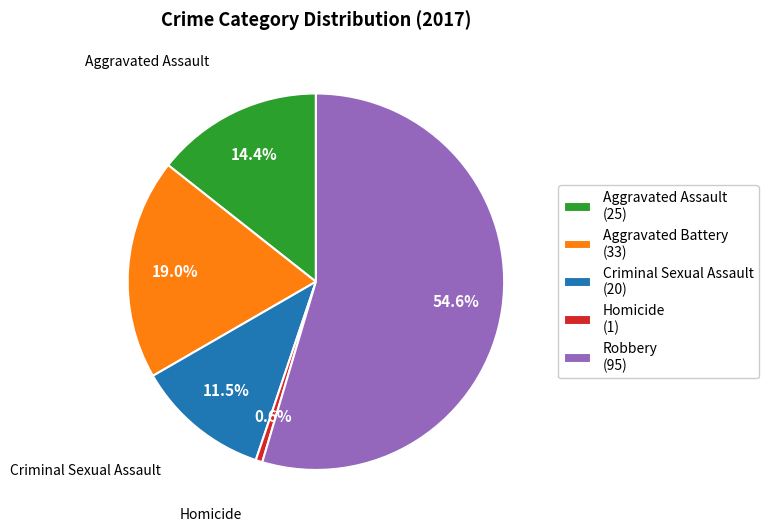

Which slice is the smallest?

Homicide